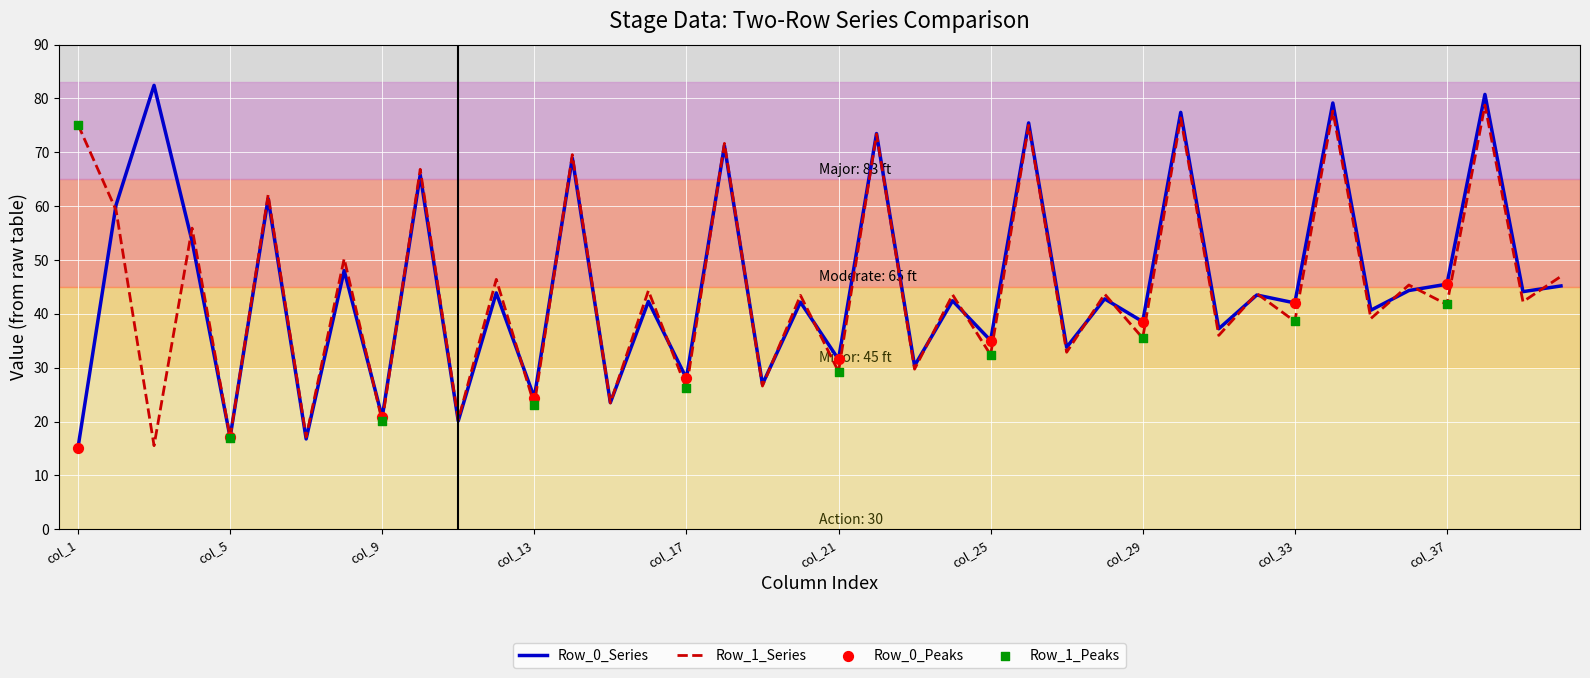

What is the lowest value of the Row_0_Series series?

15.2